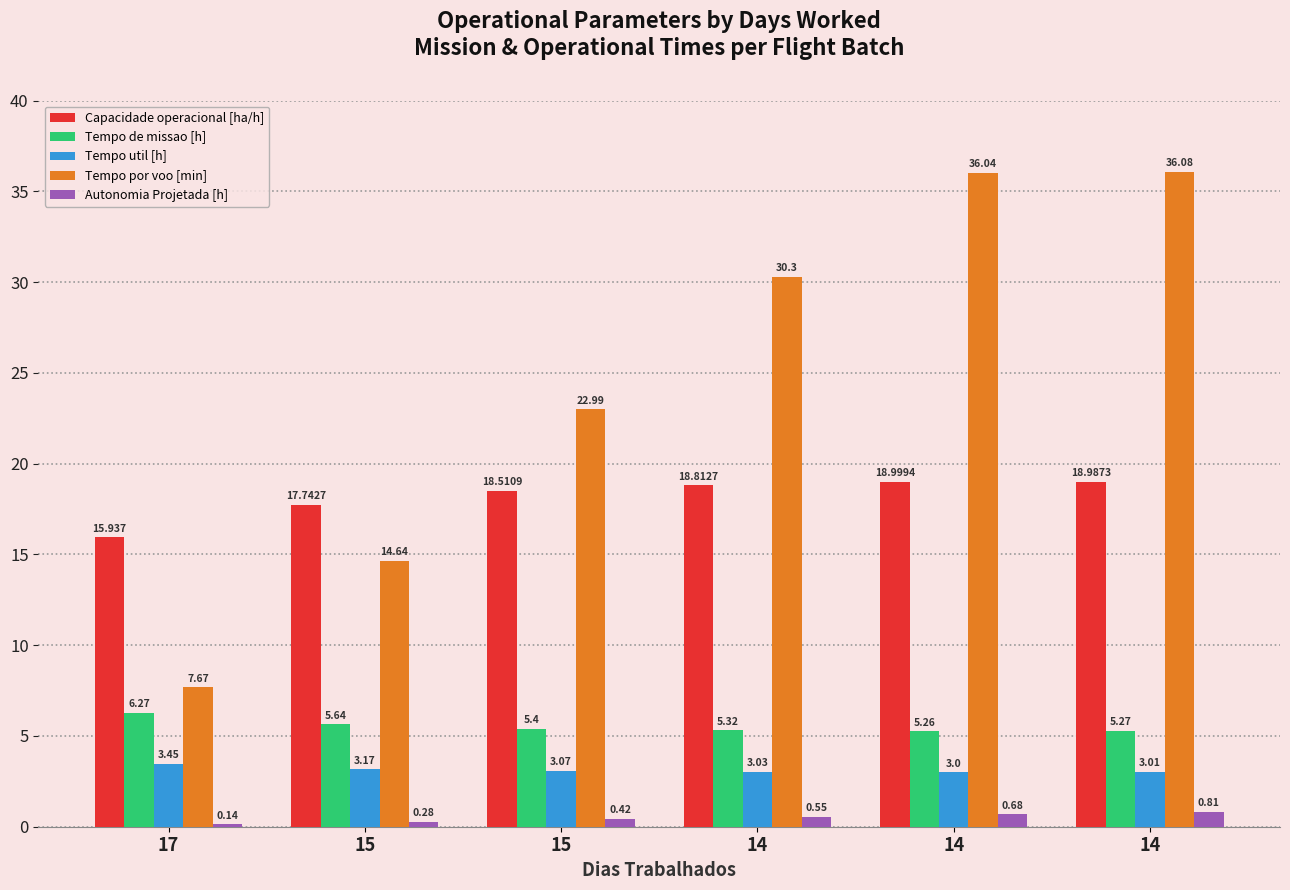

Reading left to right, transcribe all the data shown in this chart.

Capacidade operacional [ha/h]: 17=15.9	15=17.7	15=18.5	14=18.8	14=19.0	14=19.0
Tempo de missao [h]: 17=6.3	15=5.6	15=5.4	14=5.3	14=5.3	14=5.3
Tempo util [h]: 17=3.5	15=3.2	15=3.1	14=3.0	14=3.0	14=3.0
Tempo por voo [min]: 17=7.7	15=14.6	15=23.0	14=30.3	14=36.0	14=36.1
Autonomia Projetada [h]: 17=0.1	15=0.3	15=0.4	14=0.6	14=0.7	14=0.8